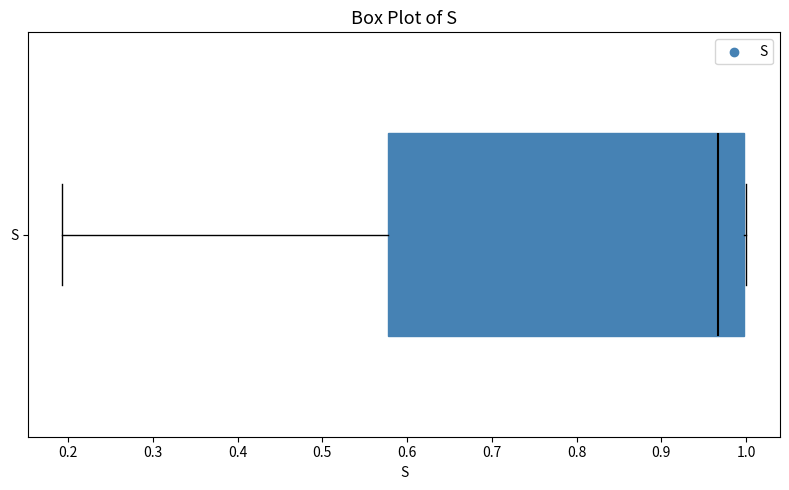

Where is the right edge of the box for S on the x-axis? The values are not printed on the chart, so give them approximately, as read against the axis.

1.00